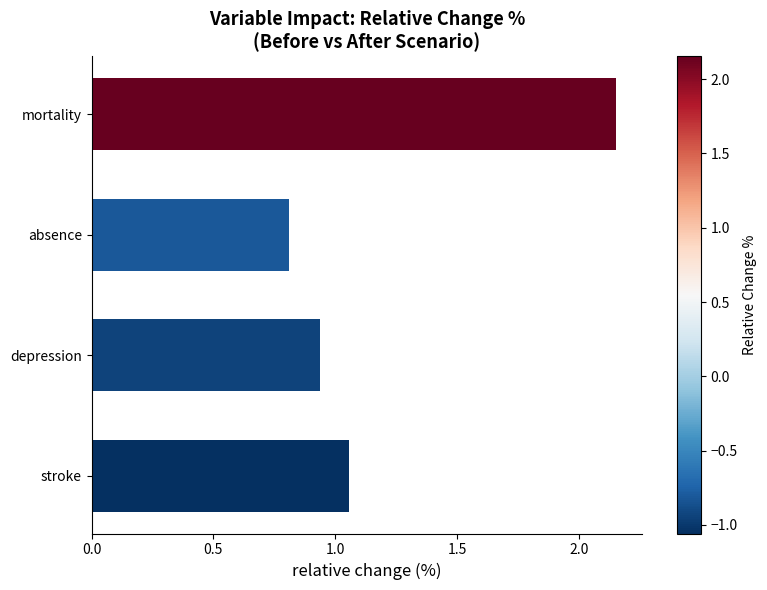

How many categories are shown in the chart?

4